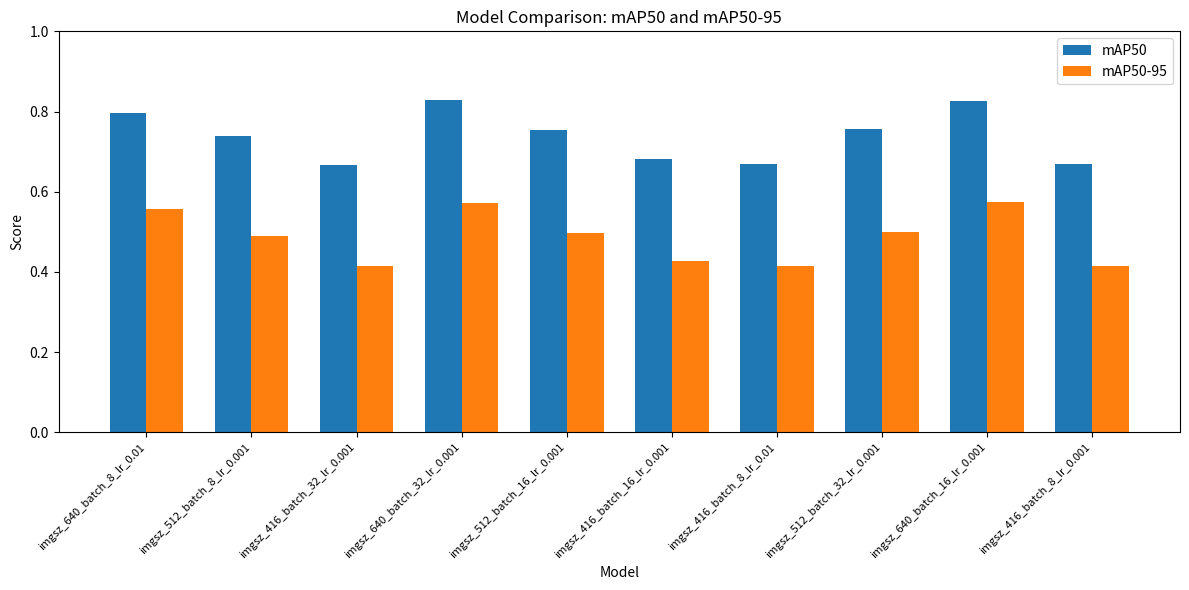

What are all the series names shown in the legend?

mAP50, mAP50-95